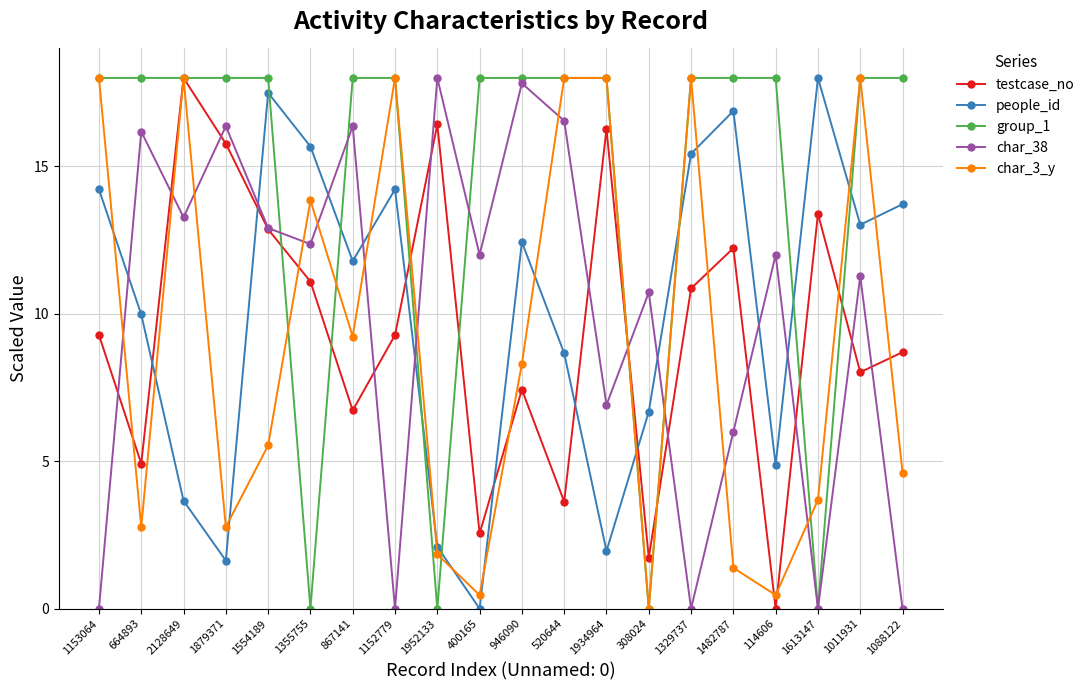

Which category has the lowest value in the testcase_no series?

114606